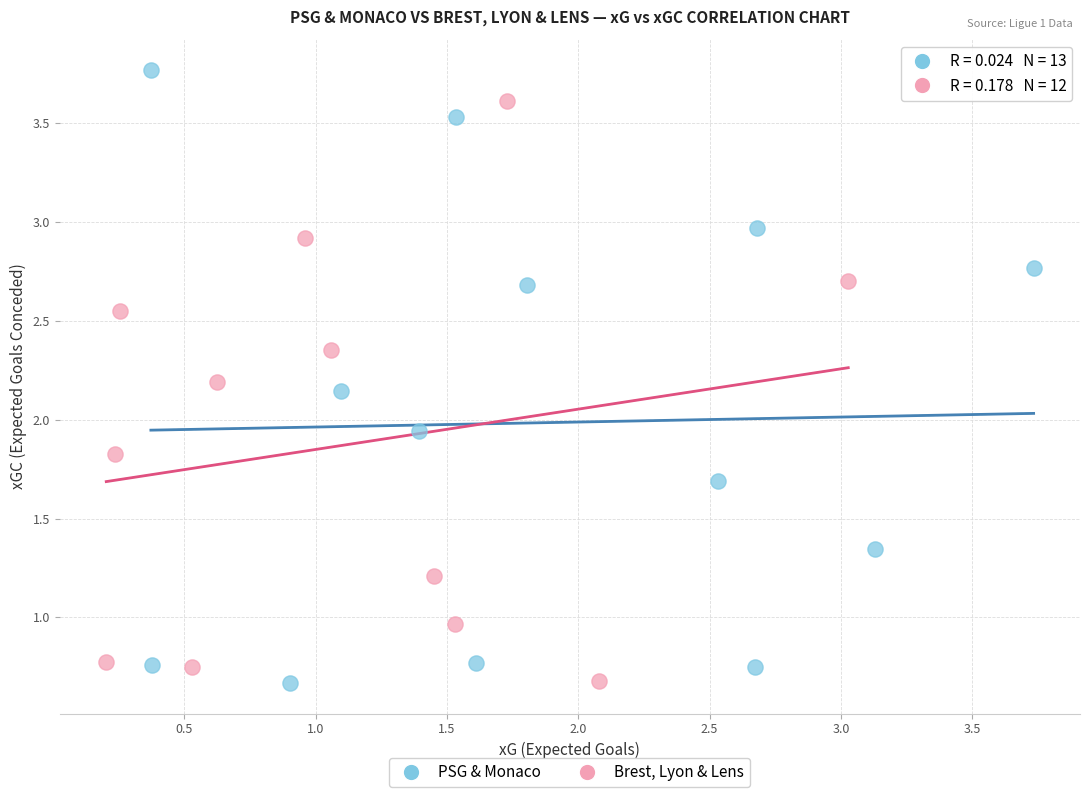

Which series reaches the maximum Y coordinate?

PSG & Monaco